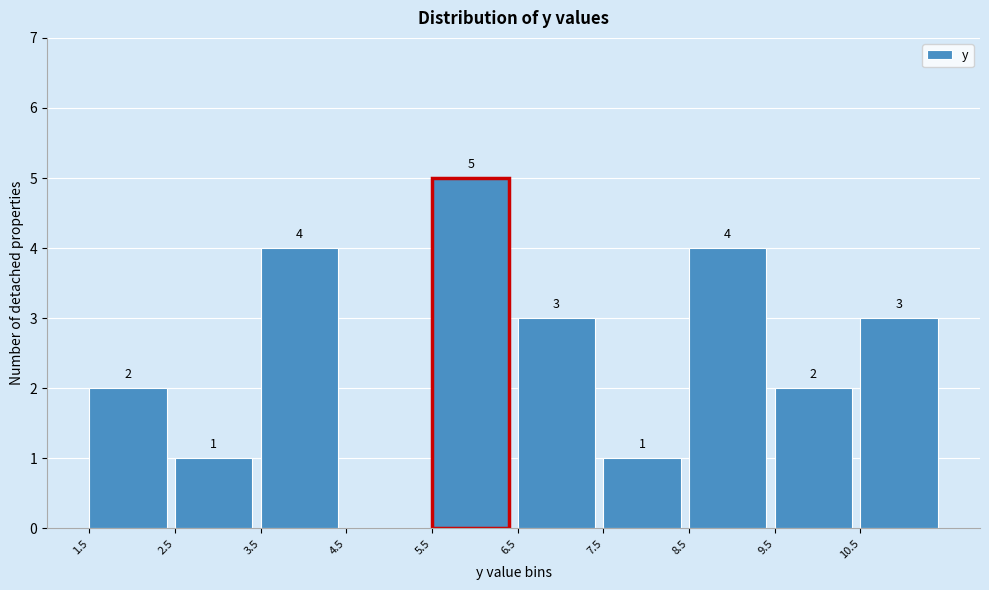

Over which range of the x-axis is the bar tallest?

5.5 to 6.5